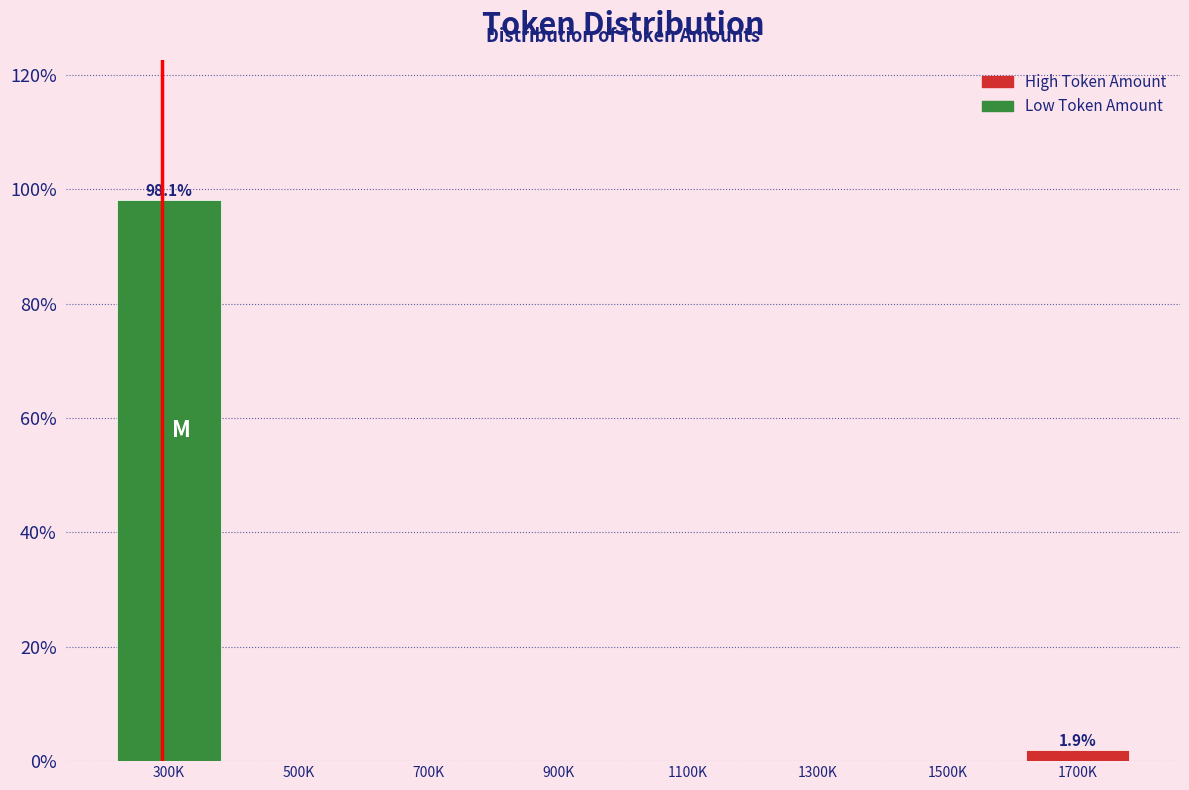

Reading left to right, what are all the values shown in this chart?

300K=98.1	500K=0.0	700K=0.0	900K=0.0	1100K=0.0	1300K=0.0	1500K=0.0	1700K=1.9